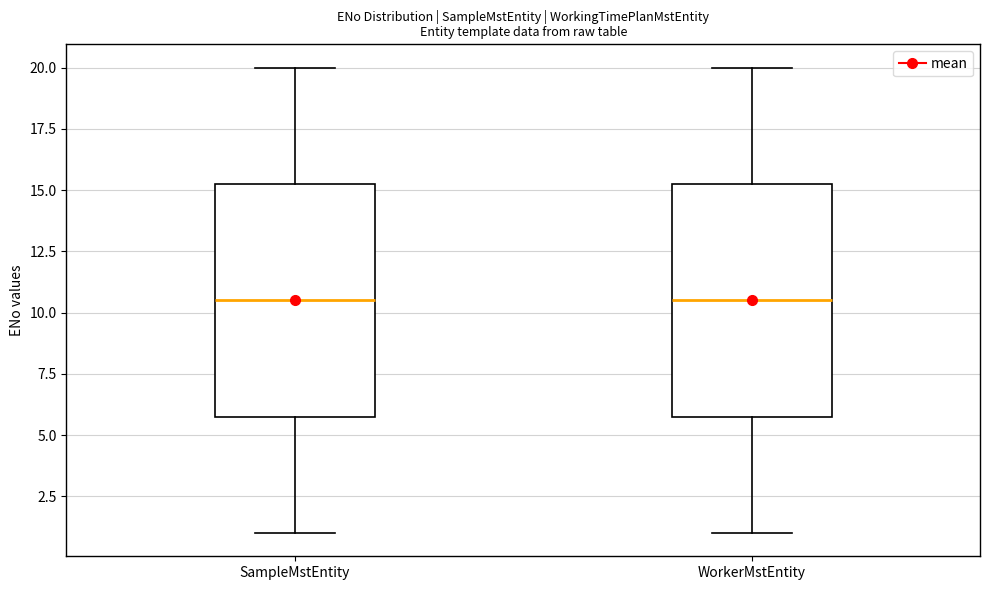

Where is the lower edge of the box for SampleMstEntity on the y-axis? The values are not printed on the chart, so give them approximately, as read against the axis.

6.0